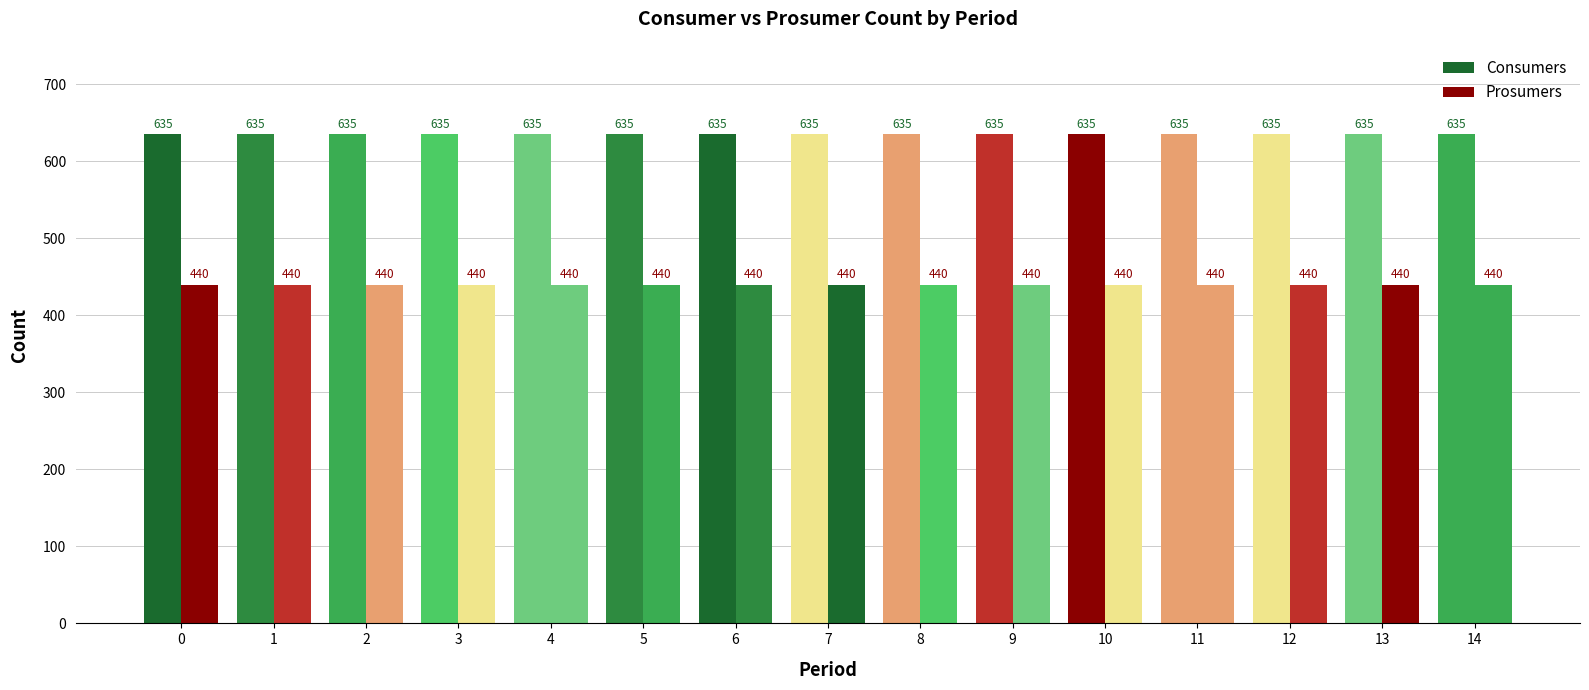

How many data points does each series have?

15